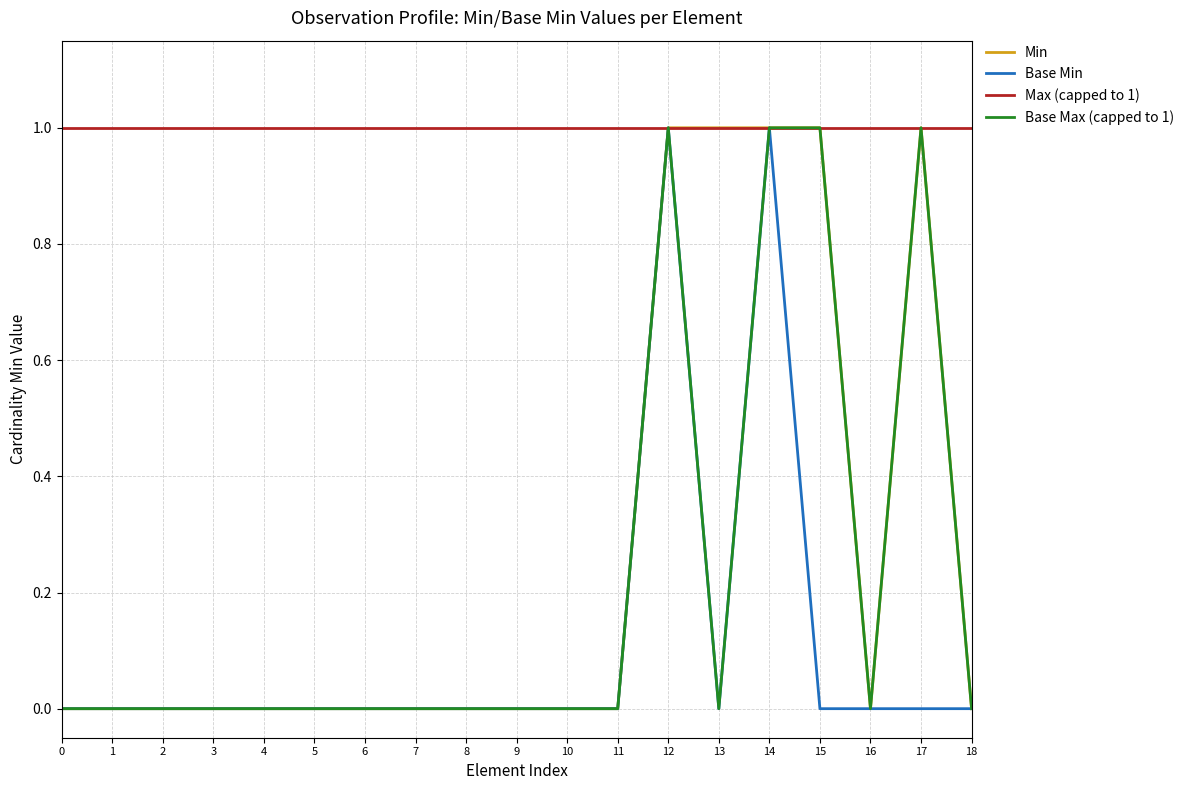

Which series has the largest total across all categories?

Max (capped to 1)